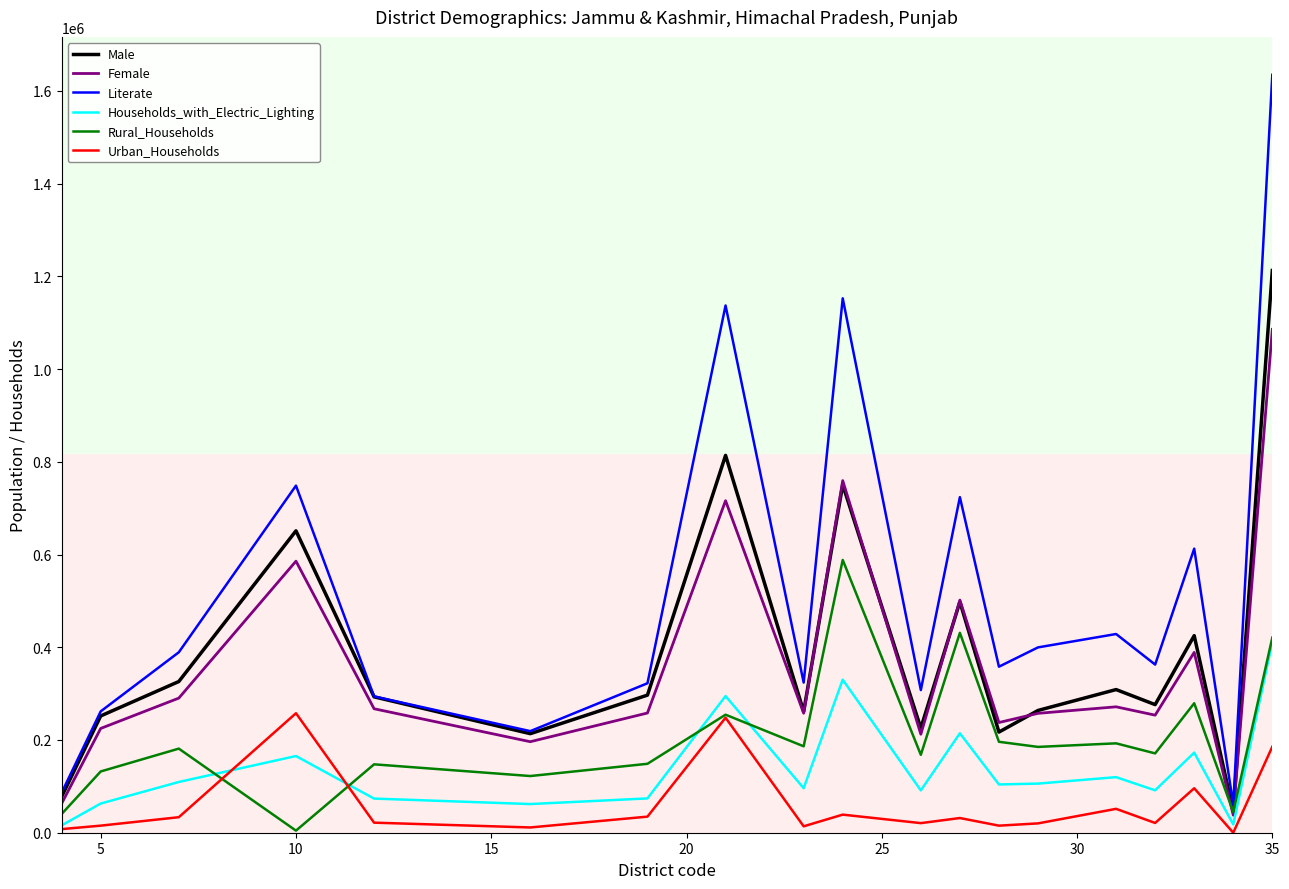

What is the lowest value of the Female series?

37872